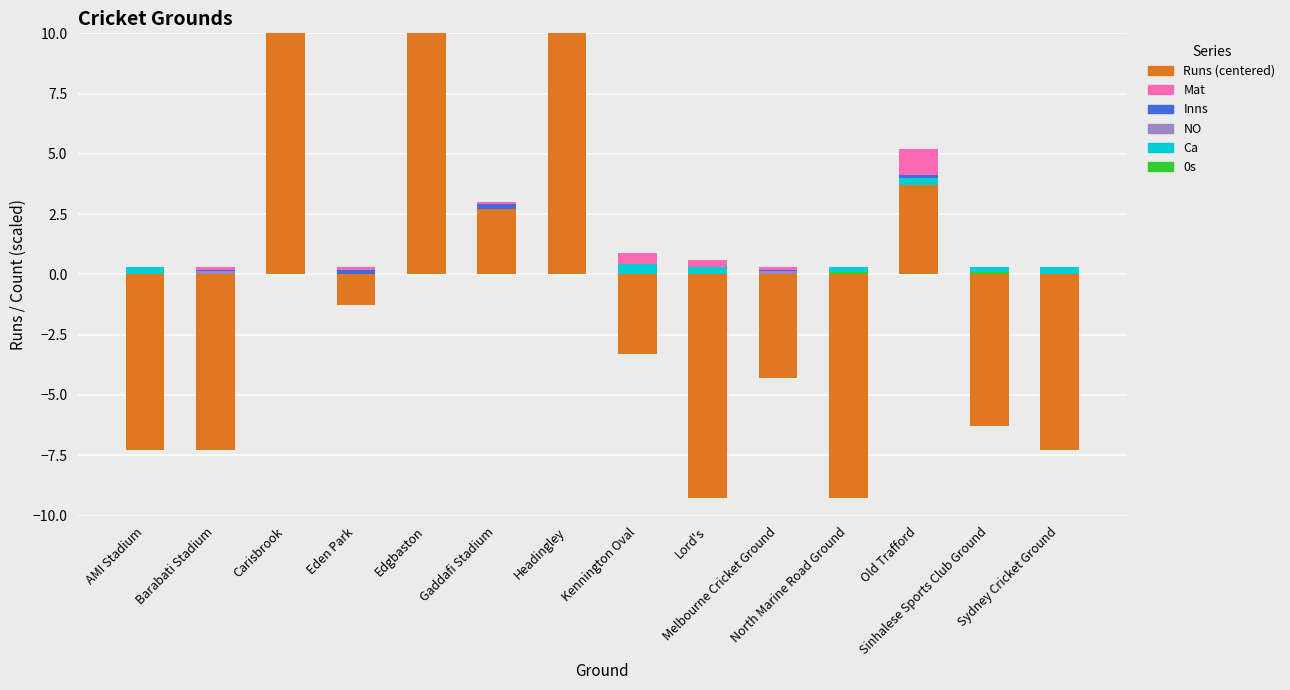

What are all the series names shown in the legend?

Runs (centered), Mat, Inns, NO, Ca, 0s